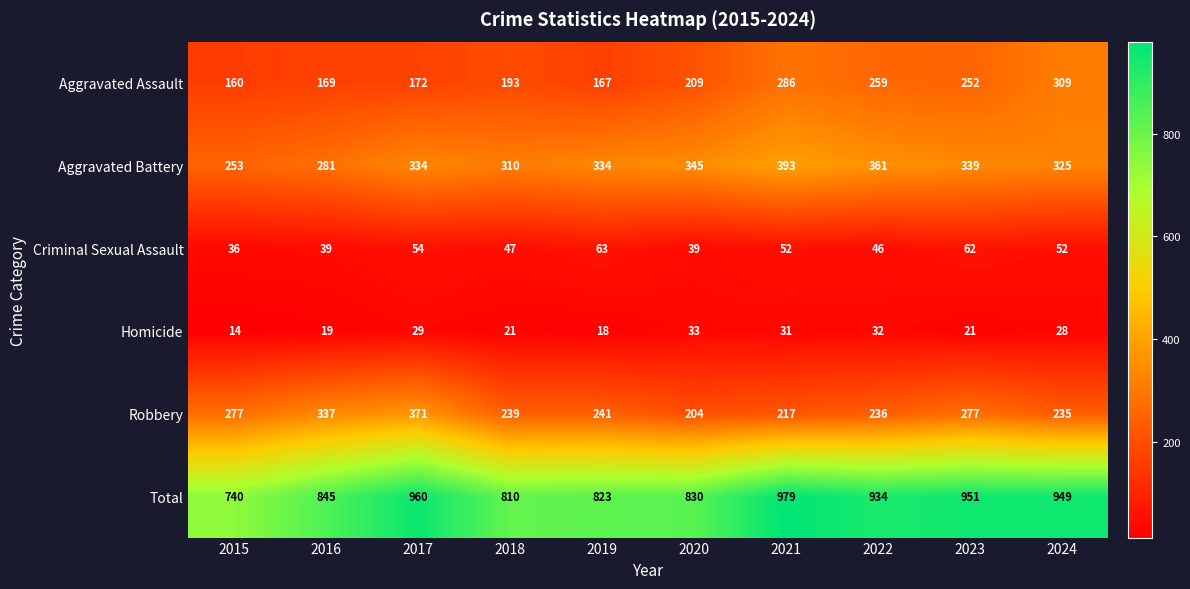

Between 2015 and 2018, which series saw the biggest shift?

Total